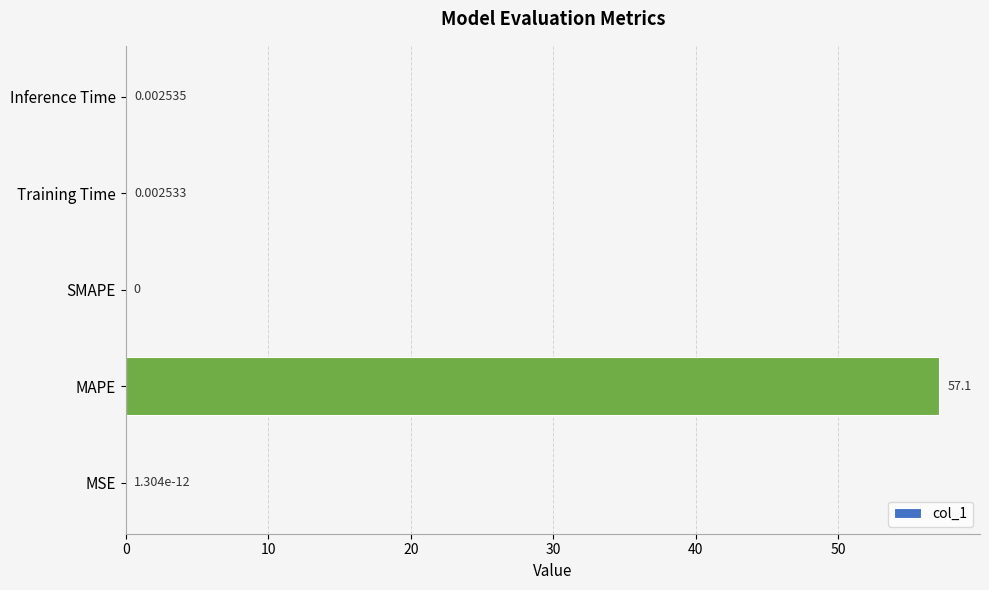

Are the bars horizontal?

Yes